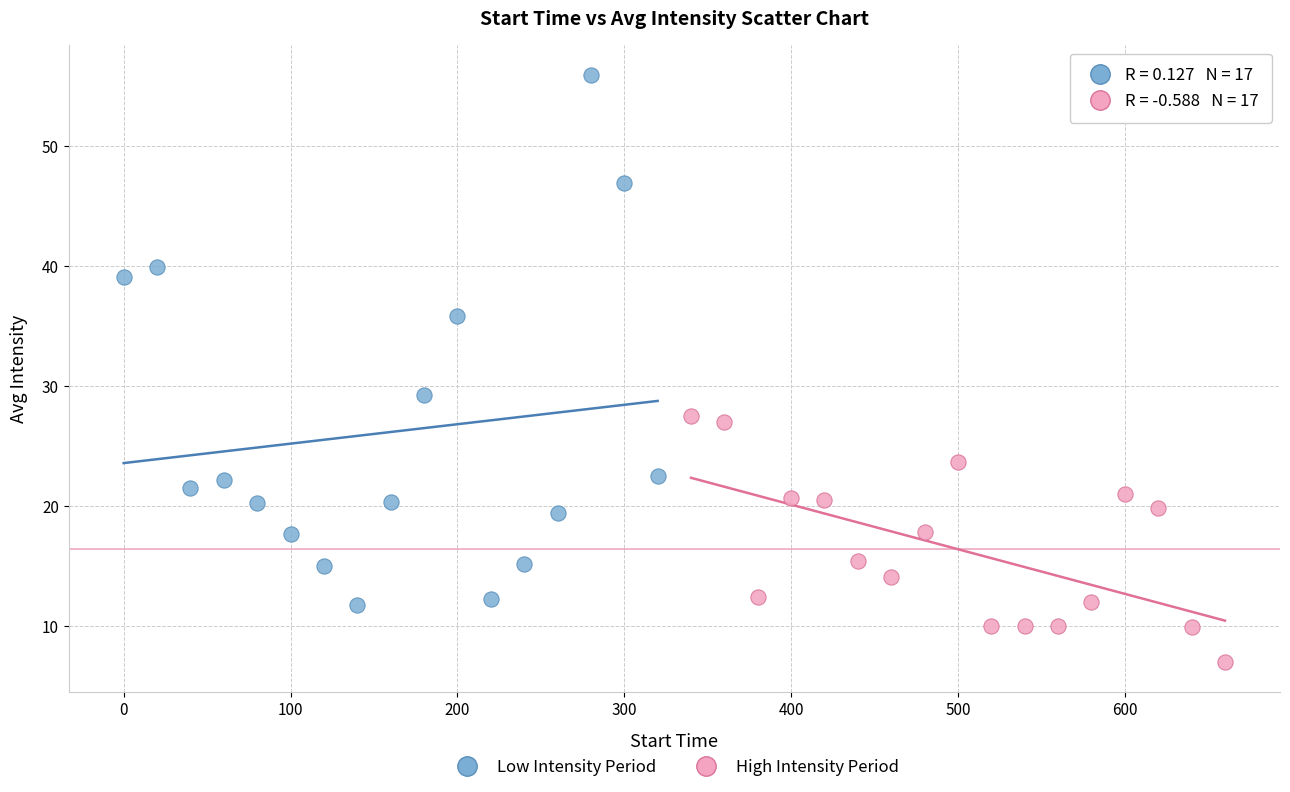

Which series contains the lowest Y value?

High Intensity Period